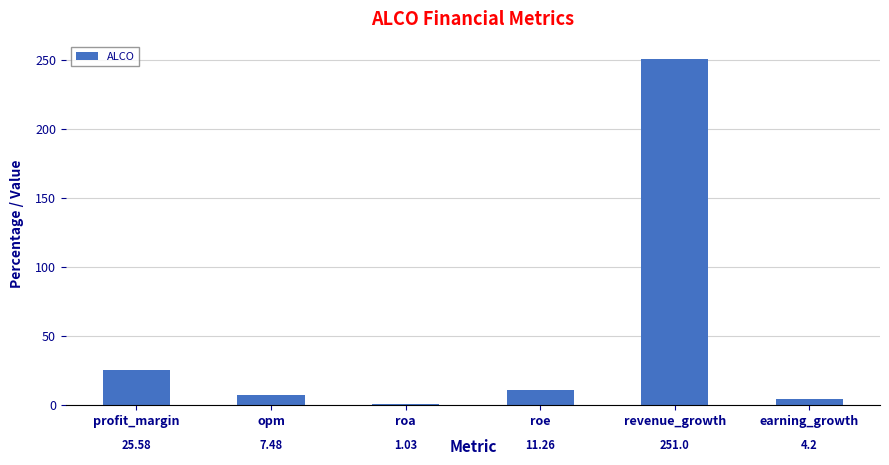

Rank the categories by value from highest to lowest.

revenue_growth, profit_margin, roe, opm, earning_growth, roa